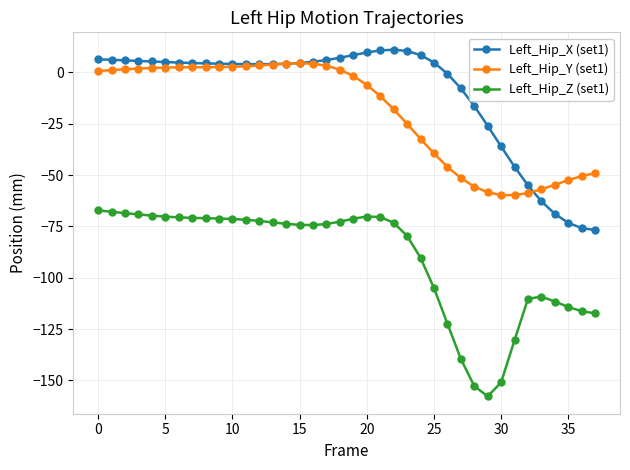

True or false: Left_Hip_X (set1) has more than 0 points higher than both neighbors.

True